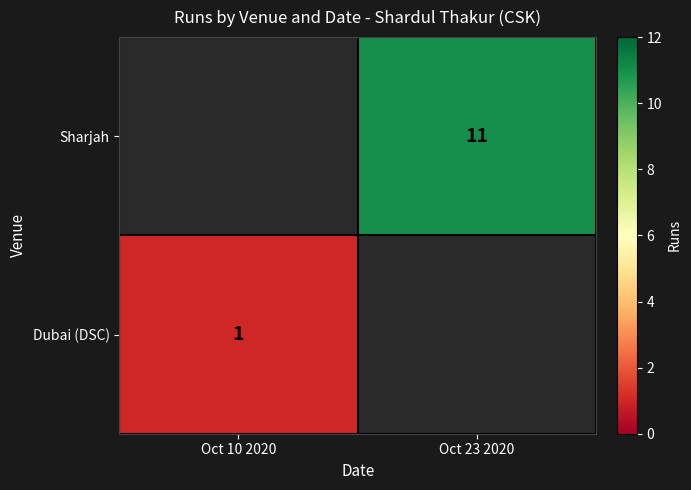

True or false: Dubai (DSC) has a value of 1 at Oct 10 2020.

True